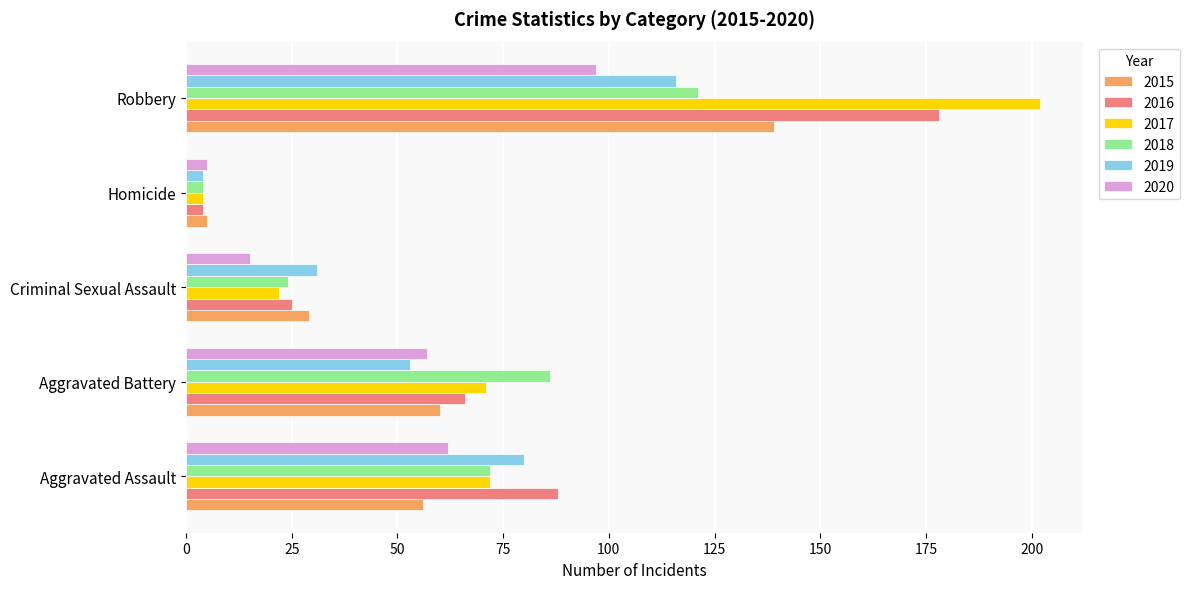

What is the lowest value of the 2019 series?

4